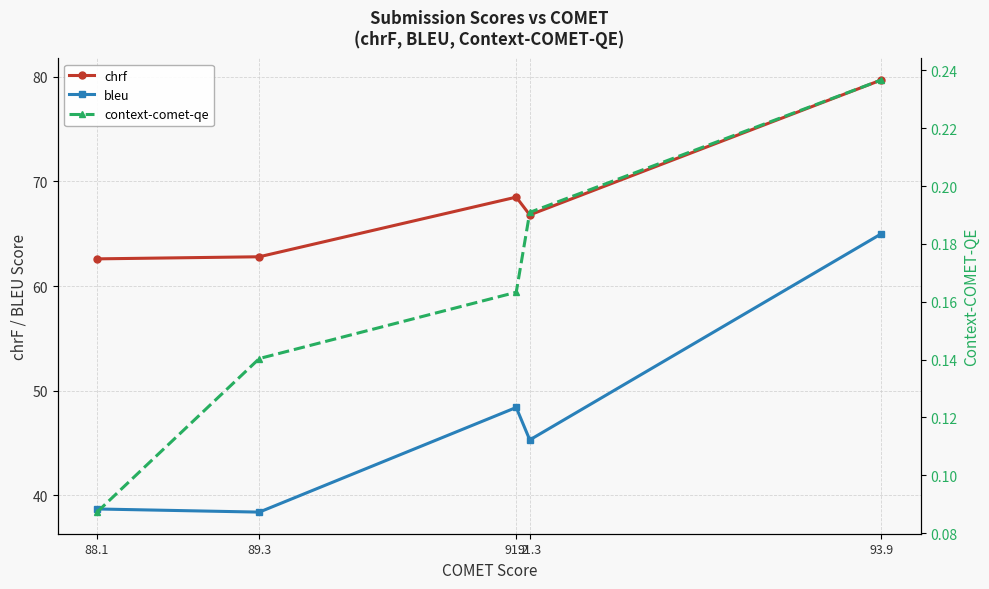

How many data points in chrf are above 66?

3